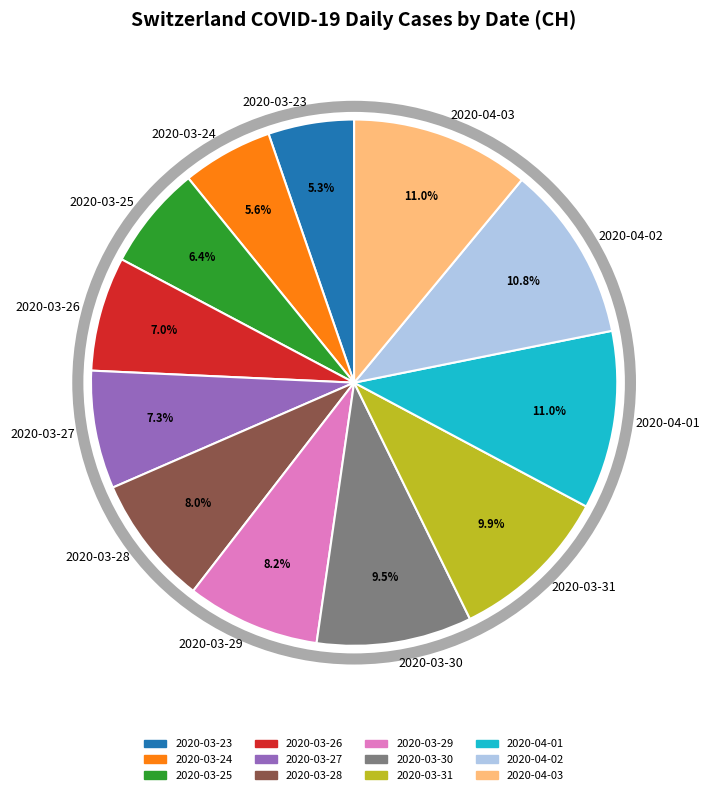

How many segments does this pie chart have?

12